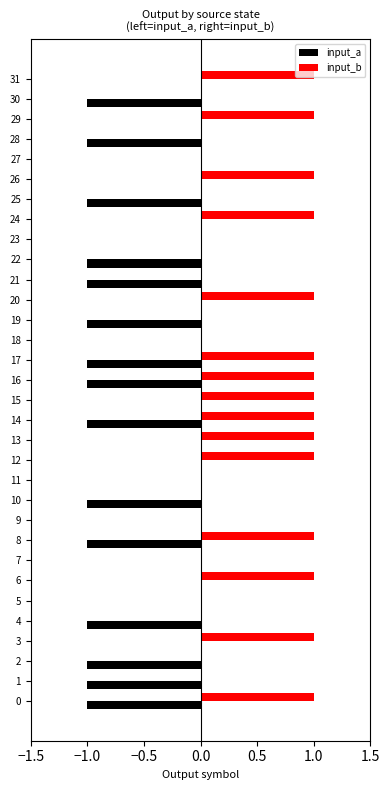

Which series has the largest total across all categories?

input_b